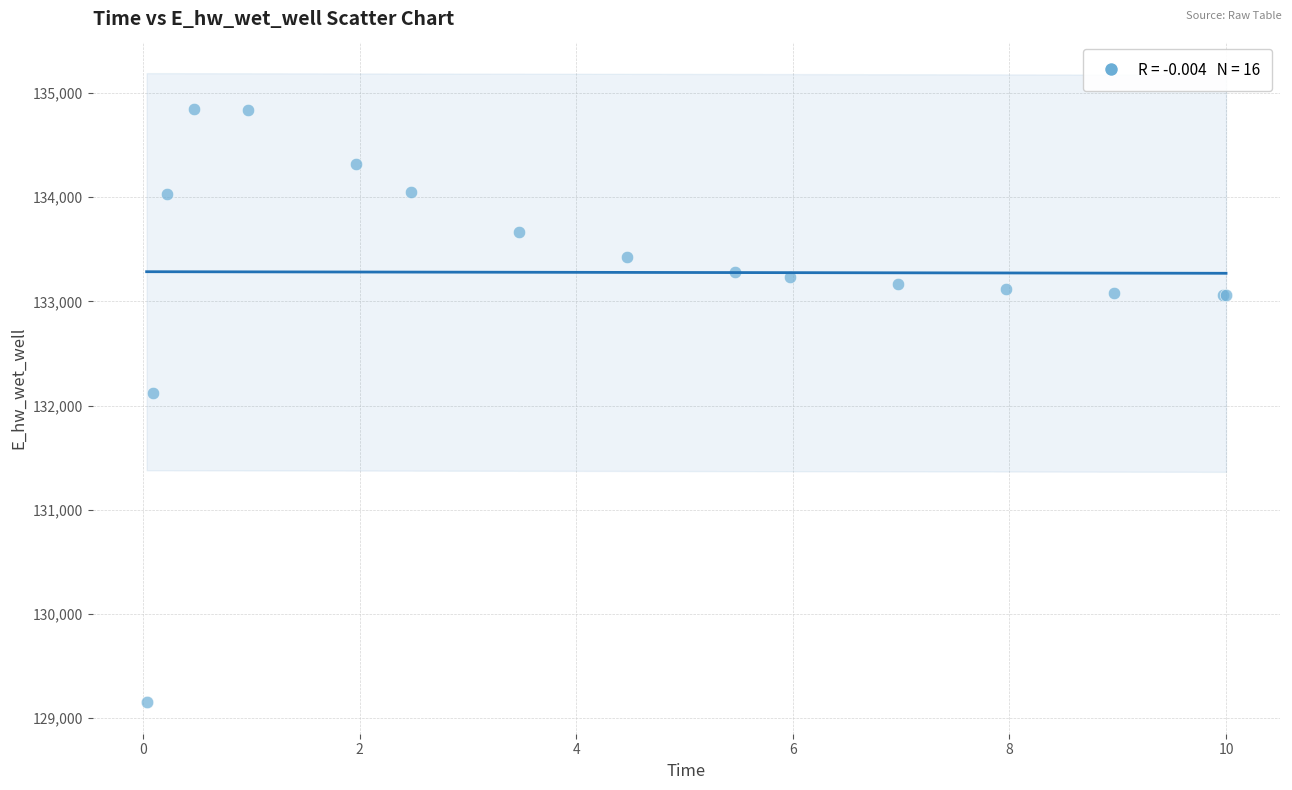

What Y value in the scatter plot is closest to 132000?

132125.0